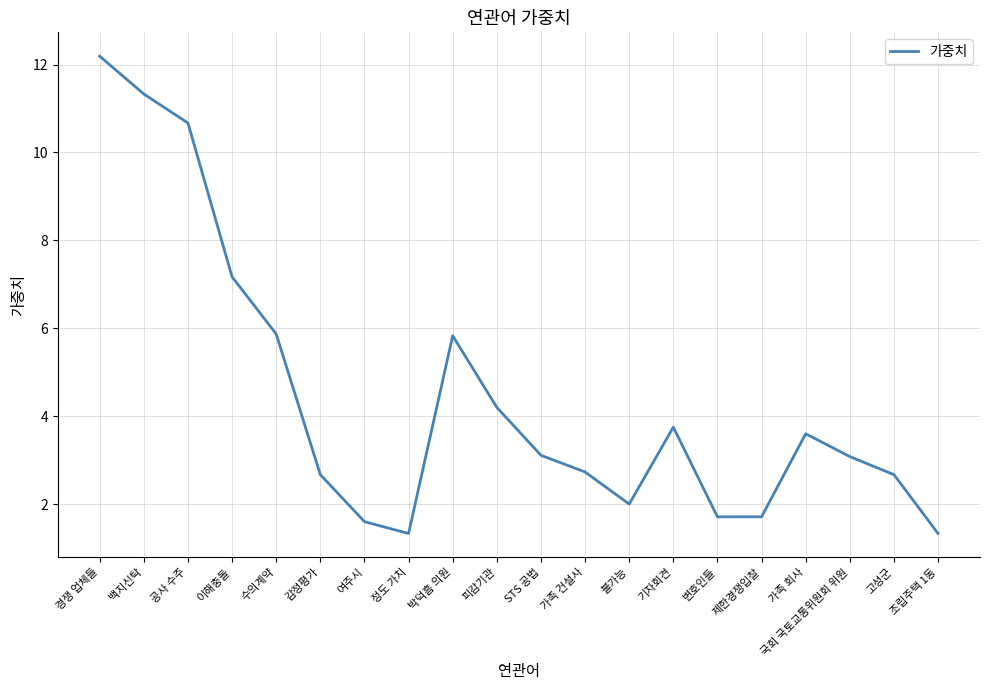

What value does the data have at 고성군?

2.7